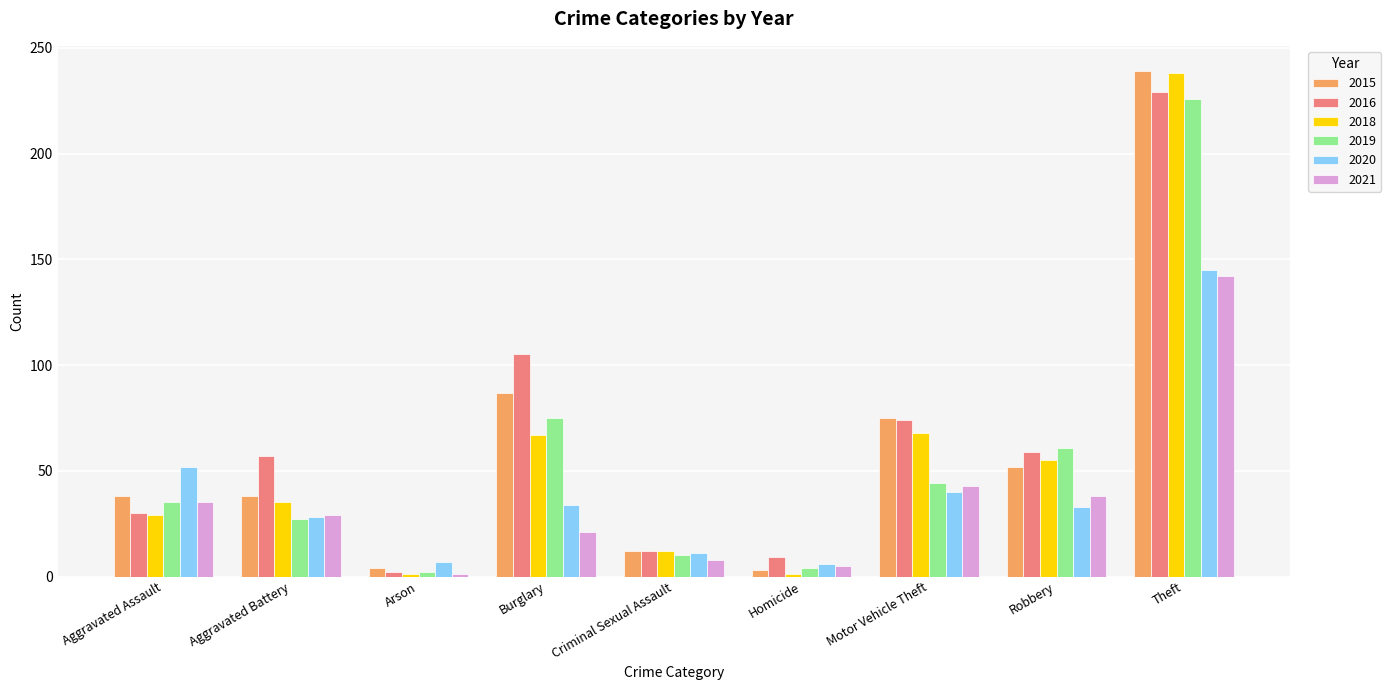

What is the difference between the 2020 values at Aggravated Assault and Burglary?

18